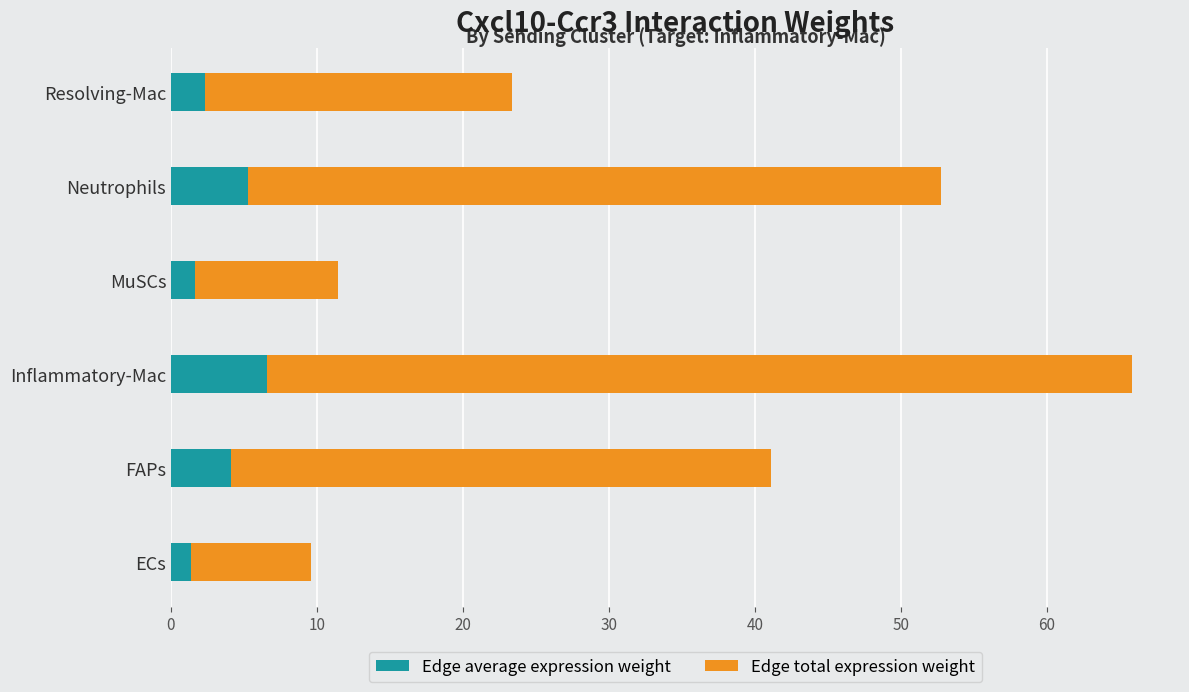

What is the difference between the maximum and second lowest values in the Edge average expression weight series?

4.9